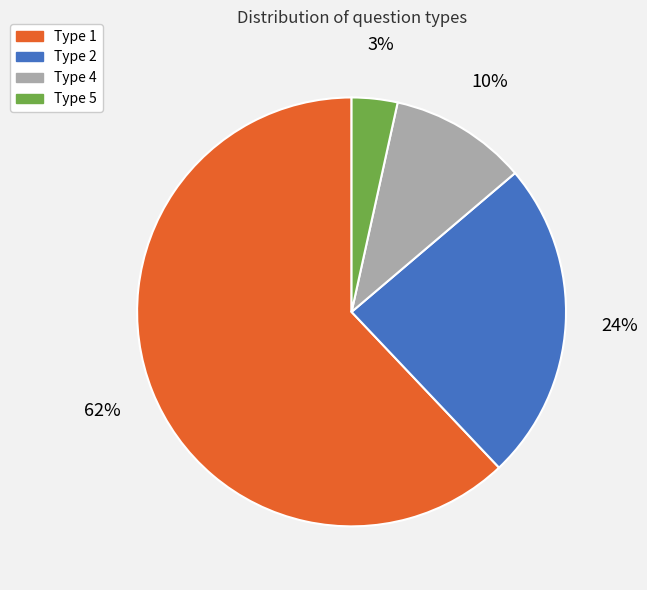

To the nearest percent, what is the average slice percentage?

25%